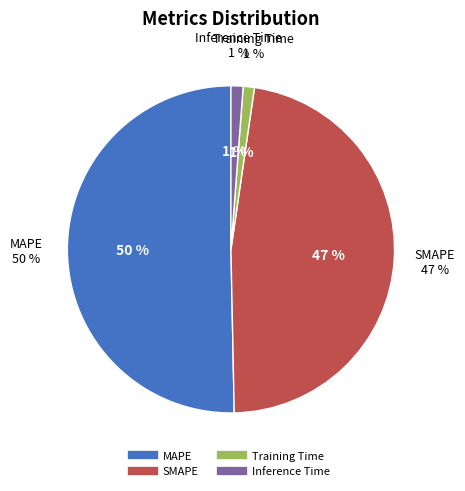

How many slices are in this pie chart?

4